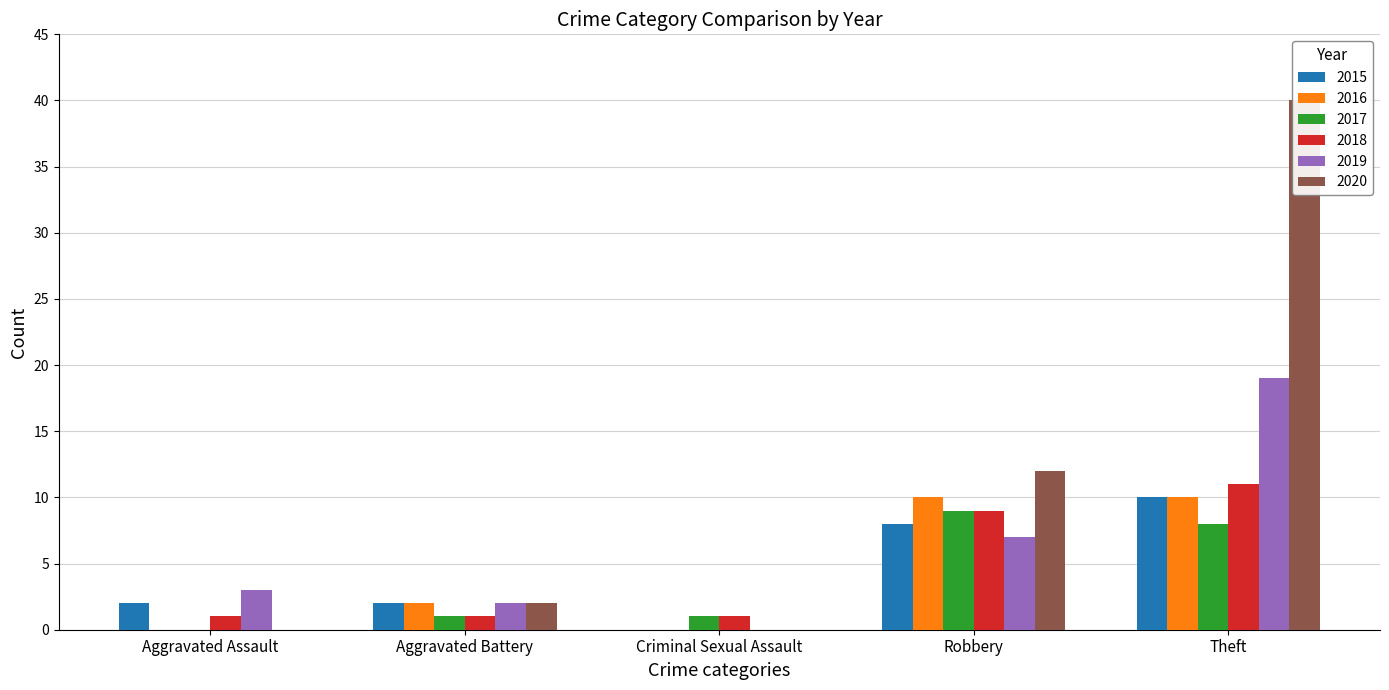

At Criminal Sexual Assault, list the series in order from largest to smallest.

2017, 2018, 2015, 2016, 2019, 2020